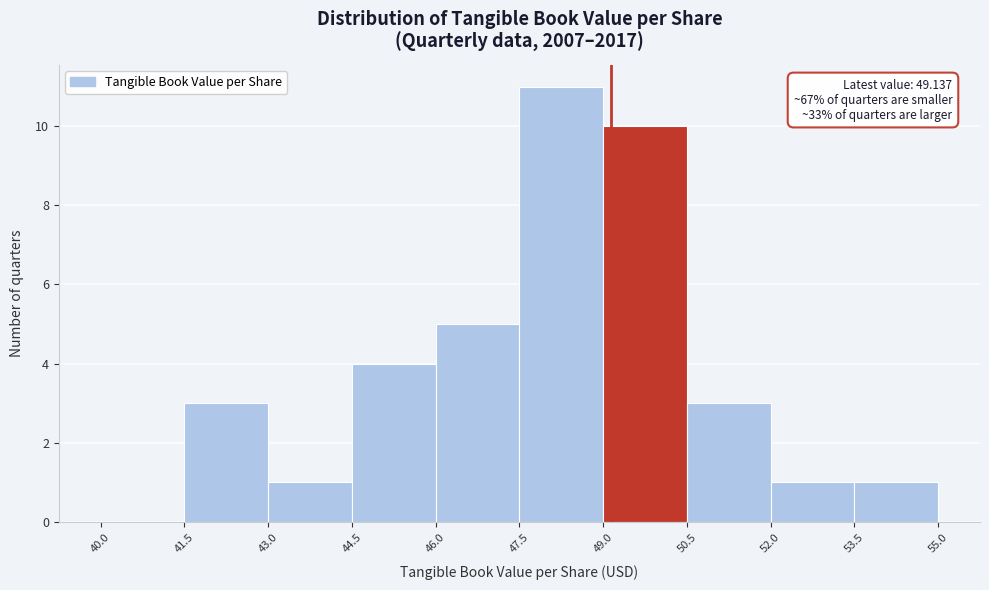

Over which range of the x-axis is the bar tallest?

47.5 to 49.0